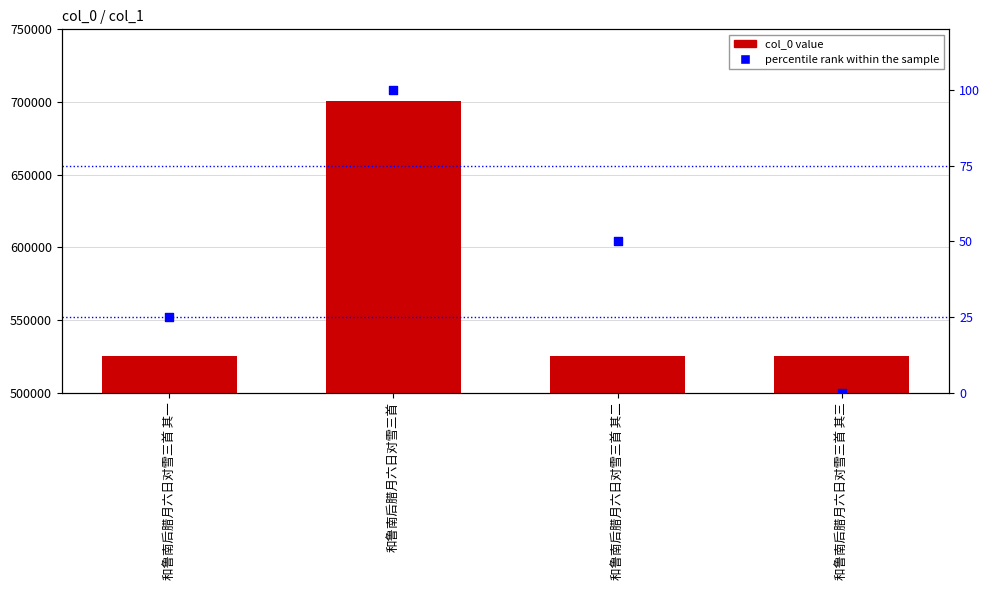

What is the total value across all series at 和鲁南后腊月六日对雪三首 其三?

525289